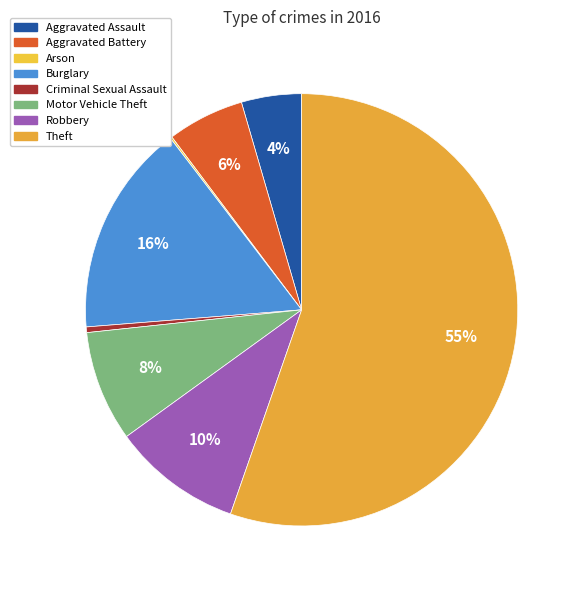

What percentage is NOT represented by Theft?

44.7%